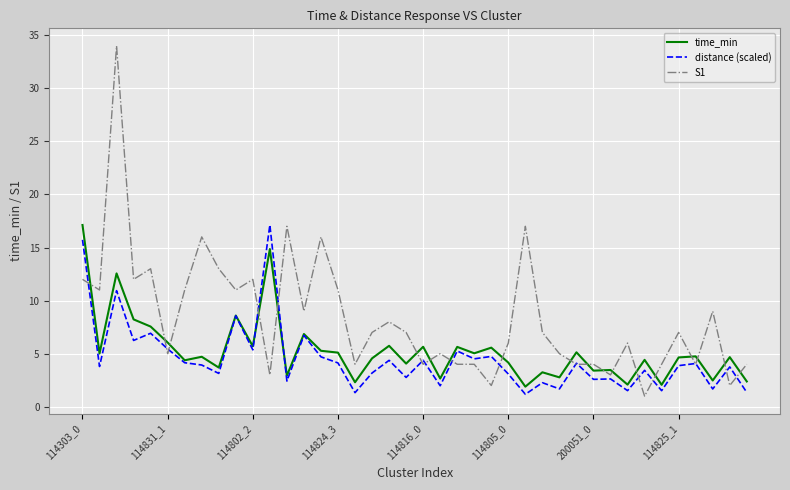

What is the difference between the second highest and second lowest values in the S1 series?

15.0